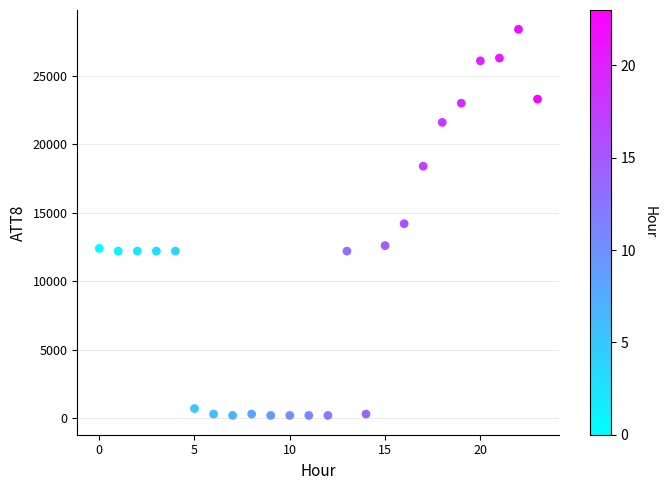

What is the range of Y values (max minus min)?

28200